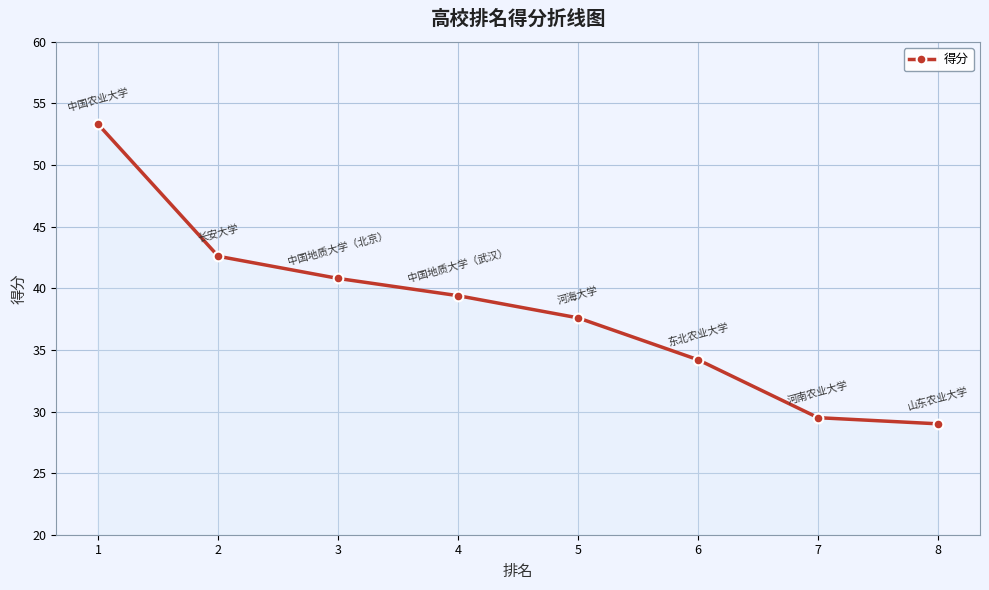

How many lines are shown in the chart?

1